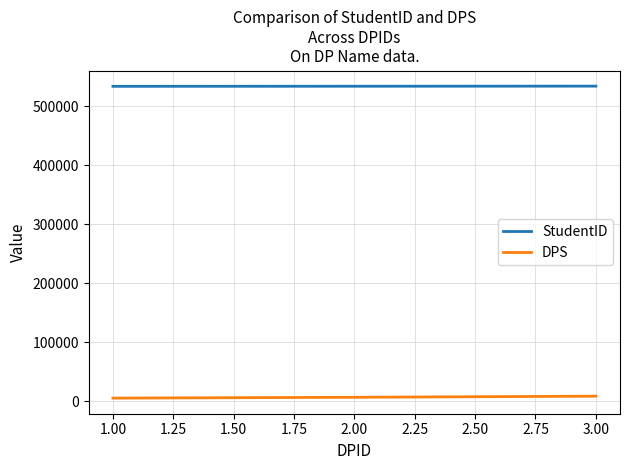

What is the minimum value for StudentID?

533568